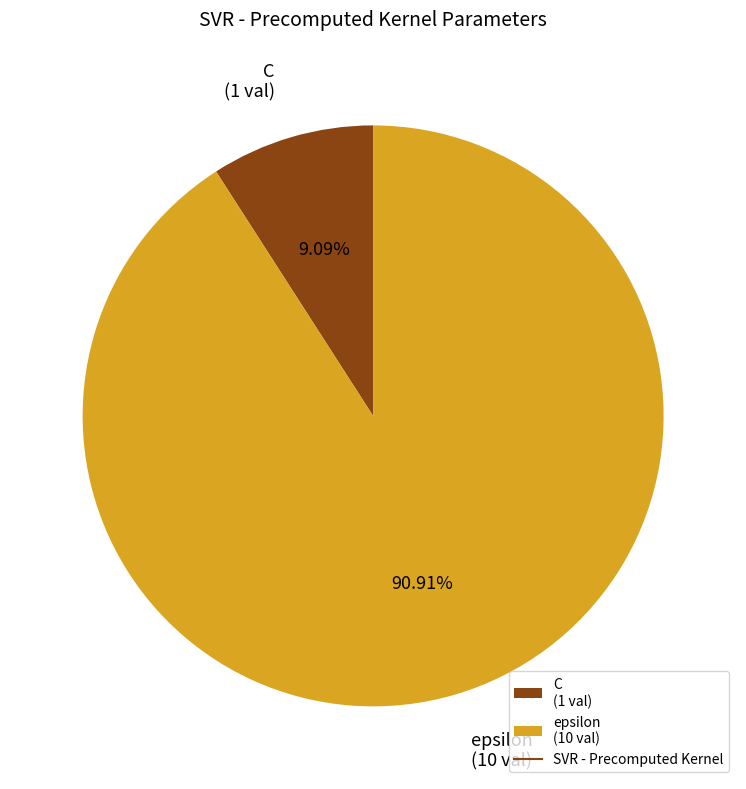

How many slices are in this pie chart?

2